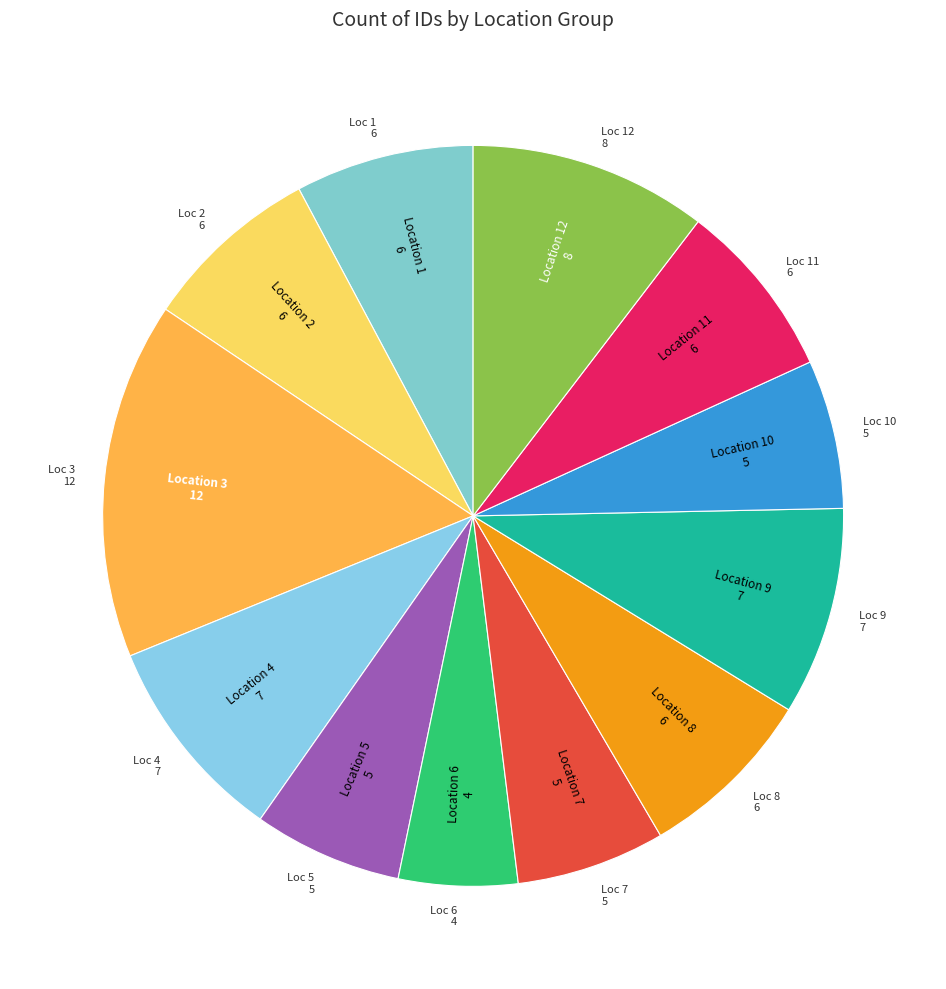

How many segments does this pie chart have?

12